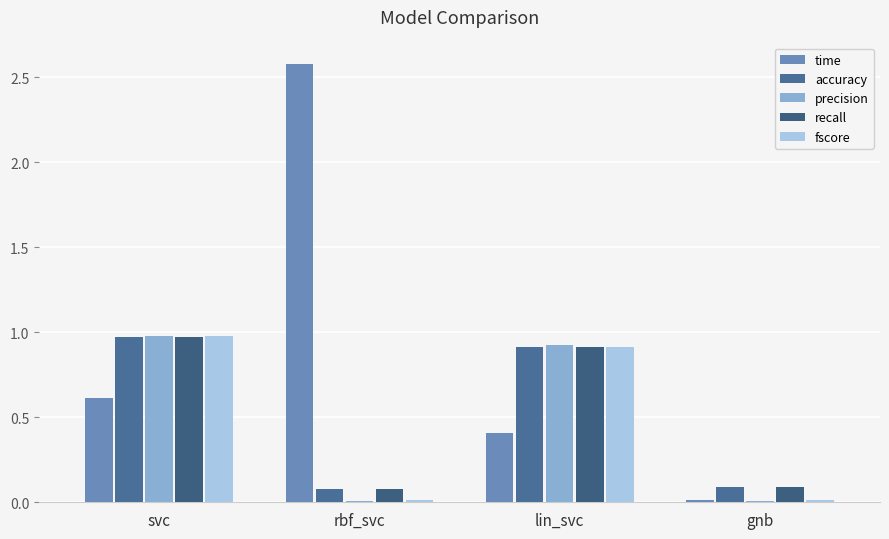

Rank the series by their maximum value, from highest to lowest.

time, precision, fscore, accuracy, recall